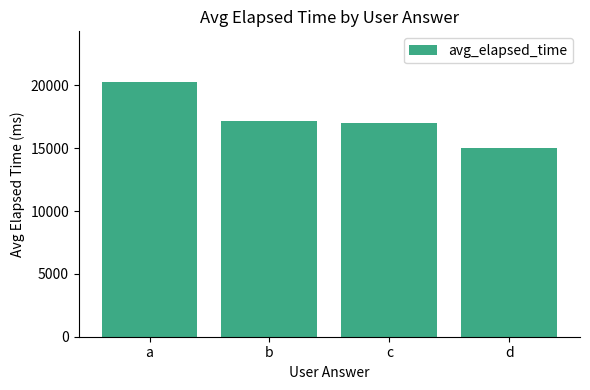

Rank the categories by value from highest to lowest.

a, b, c, d